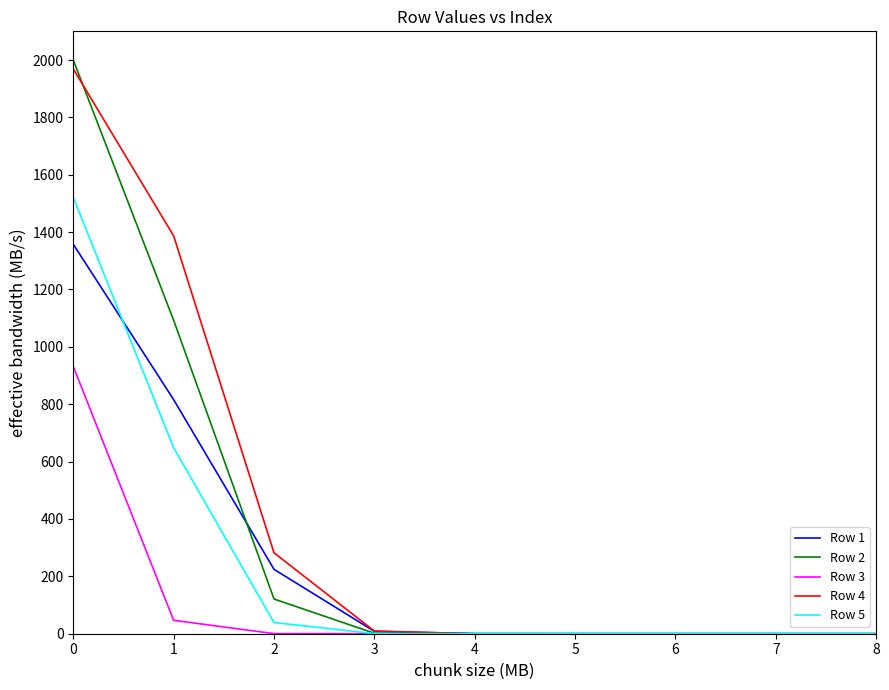

What is the difference between the second highest and second lowest values in the Row 1 series?

816.1